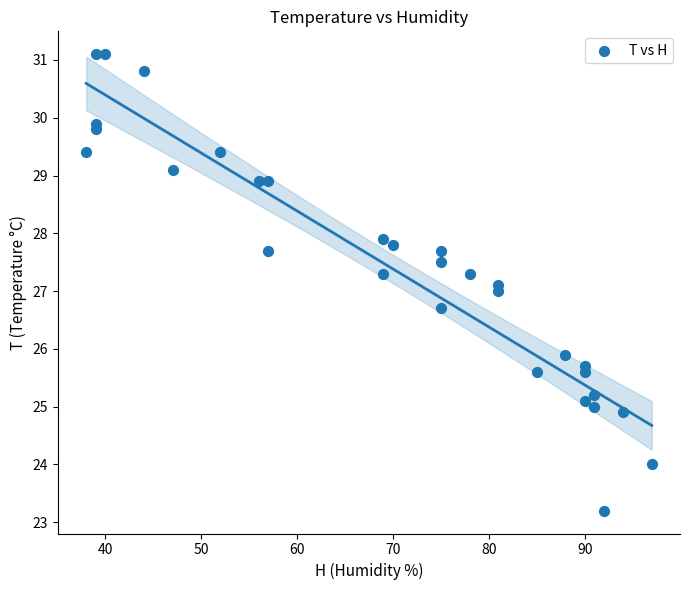

What is the range of Y values (max minus min)?

7.9